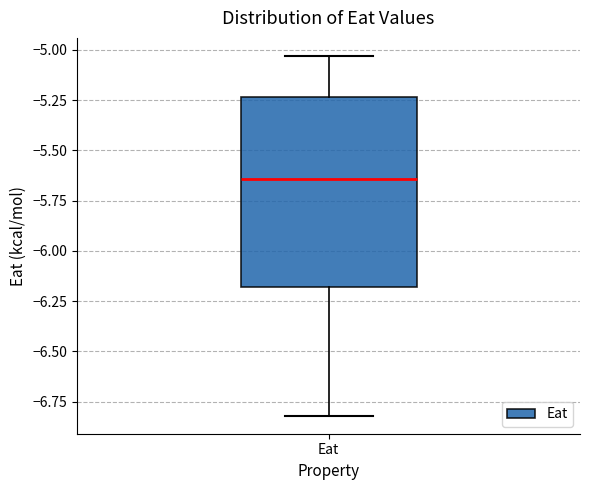

Transcribe this box plot: give where the median line is, the range the box spans, and where the two whiskers end, as read against the y-axis. The values are not printed on the chart, so give them approximately, as read against the axis.

median -5.65, box -6.20 to -5.25, whiskers -6.80 to -5.05